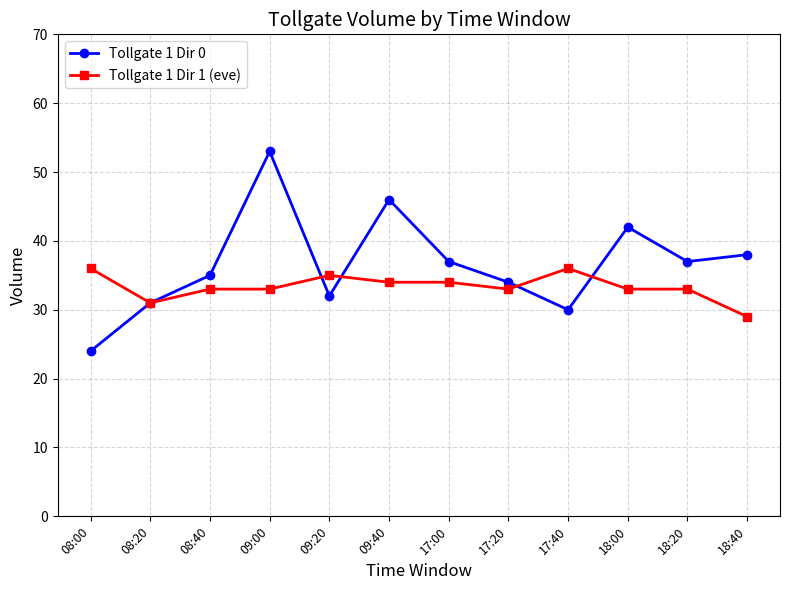

At which label does Tollgate 1 Dir 1 (eve) reach its minimum?

18:40